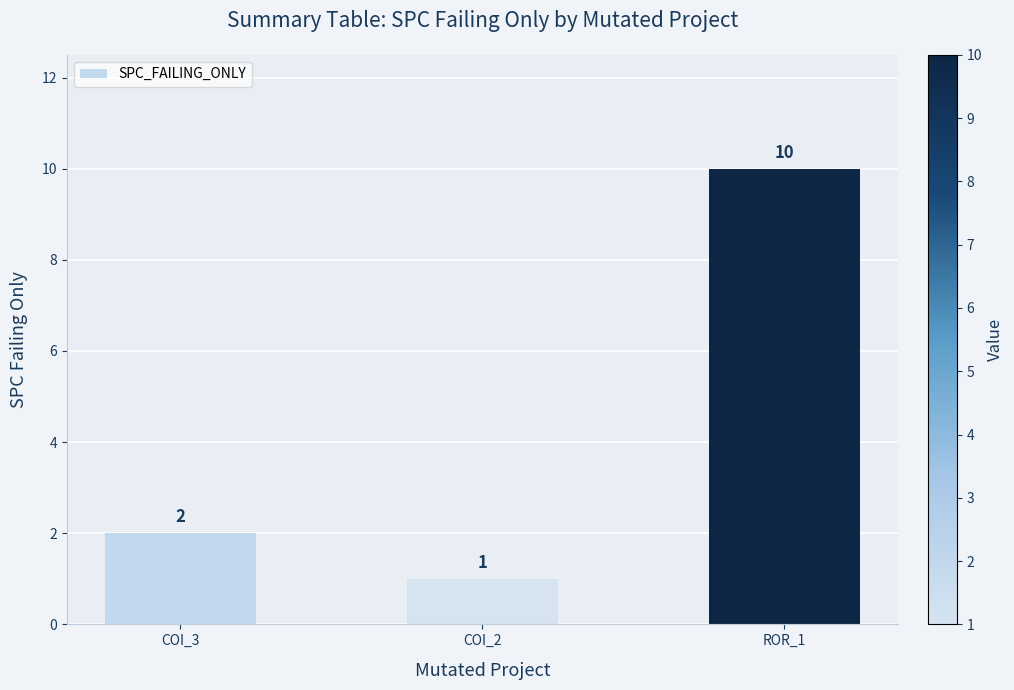

Count the number of categories in the chart.

3